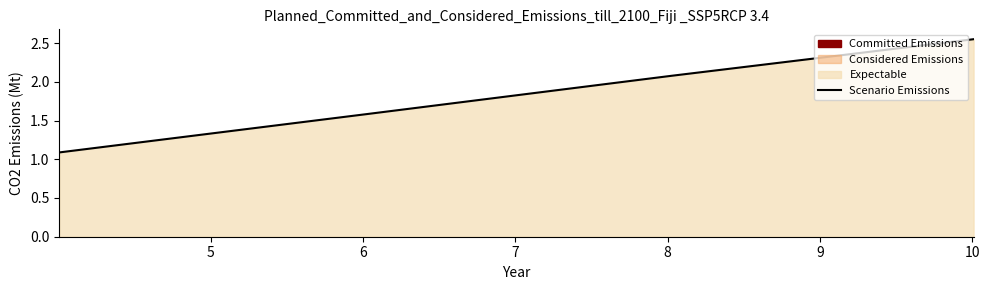

What is the minimum value shown in the chart?

1.1